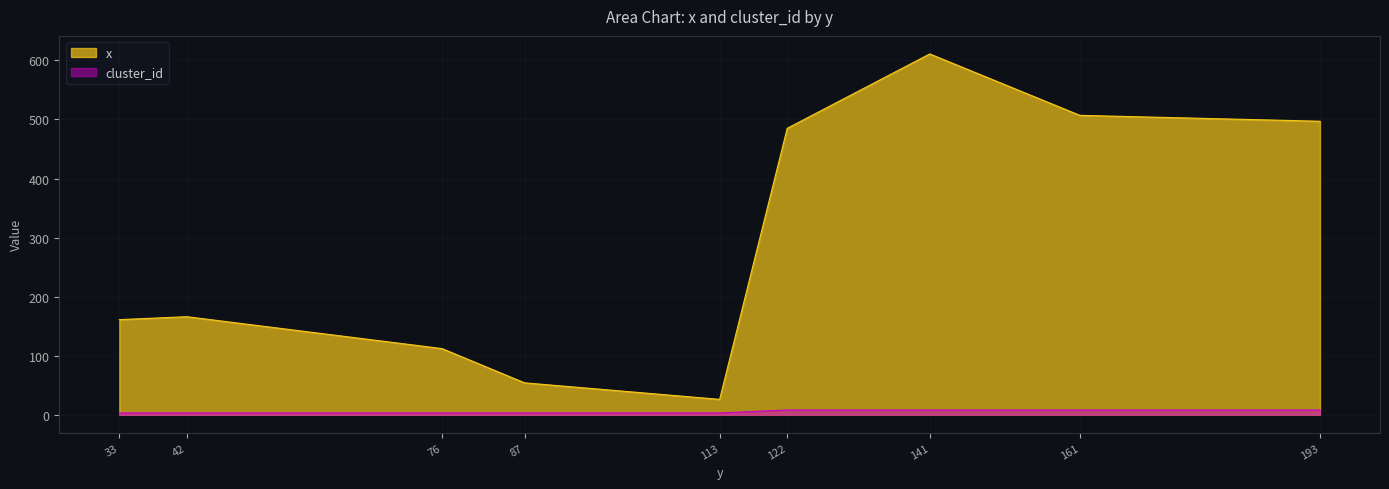

True or false: cluster_id and x intersect in this chart.

False